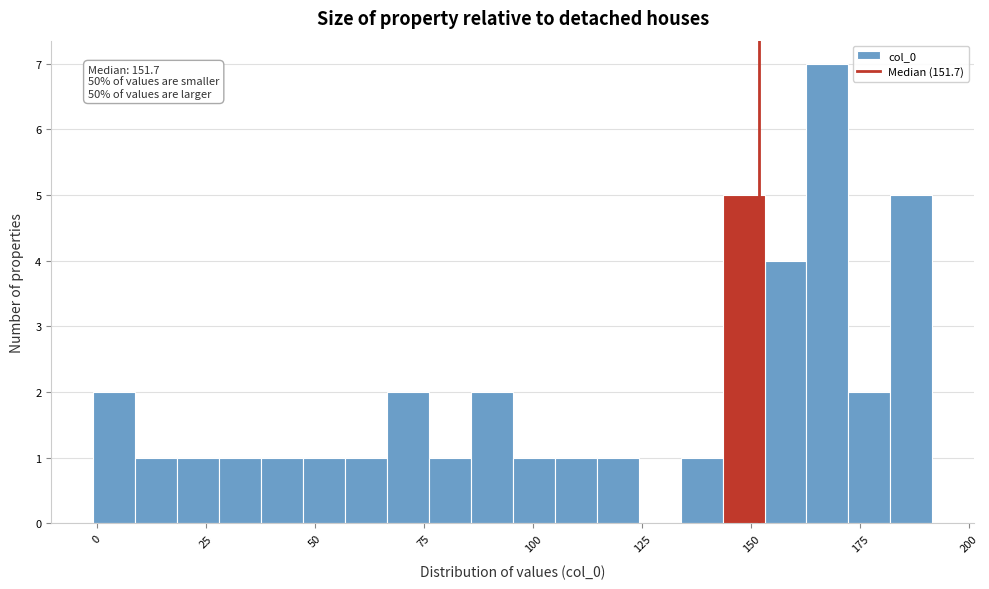

Read against the x-axis, roughly where is the centre of the tallest bar?

170